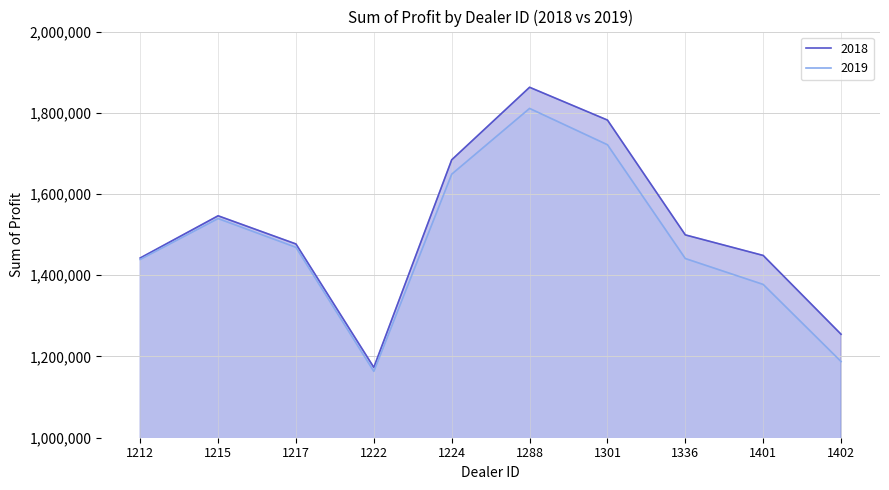

What is the difference between the 2018 values at 1401 and 1402?

193981.2